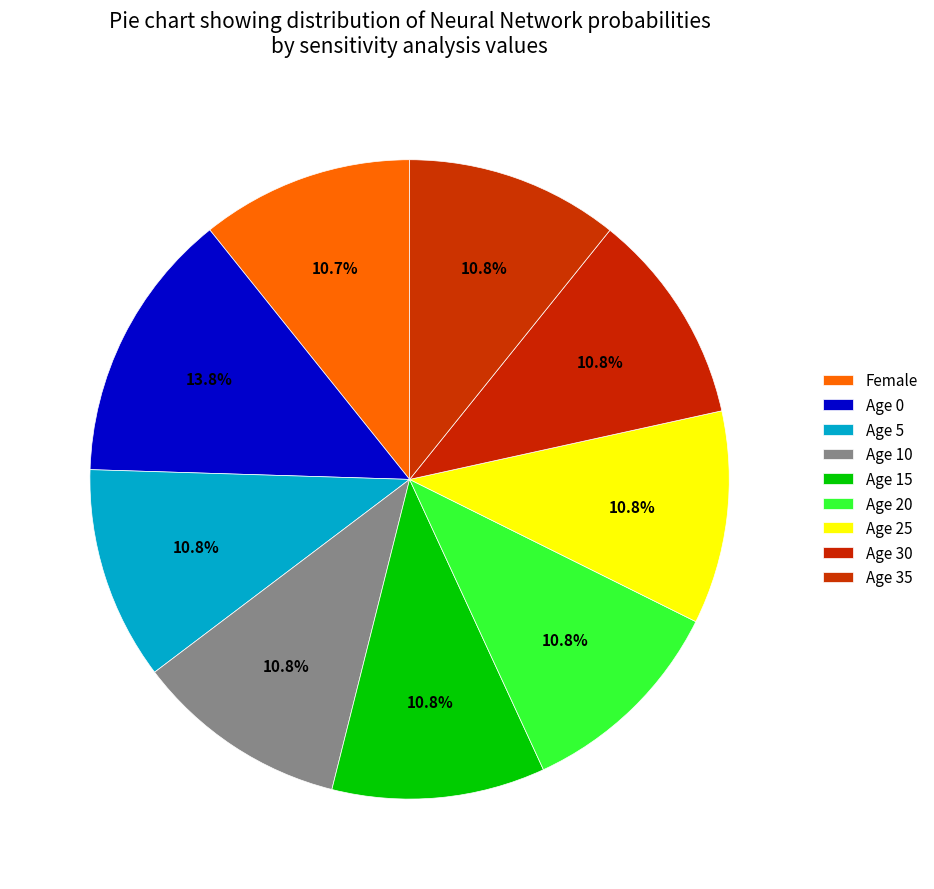

What percentage is the Age 20 slice, to the nearest percent?

11%